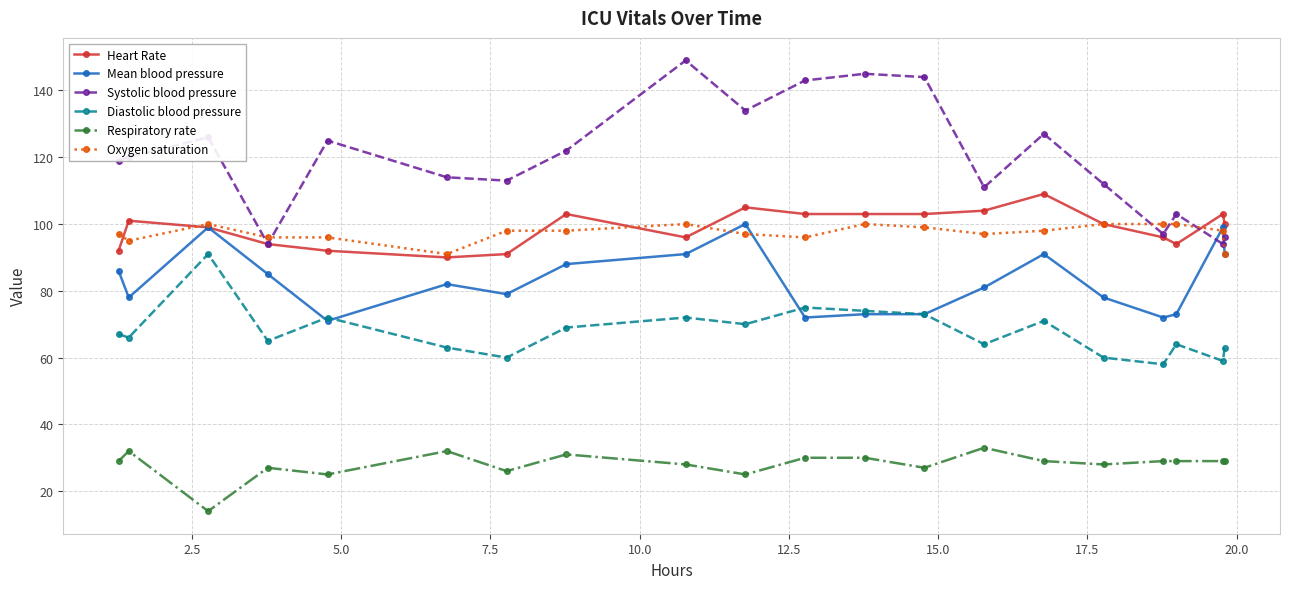

What is the smallest value displayed?

14